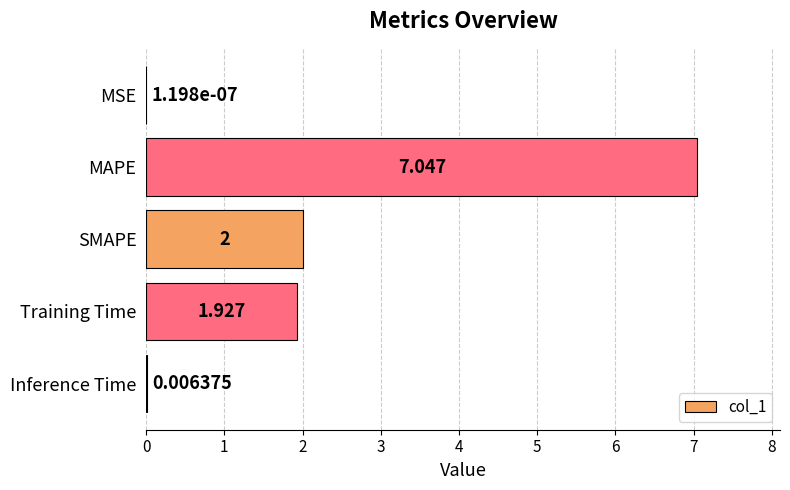

What is the sum of all values?

11.0